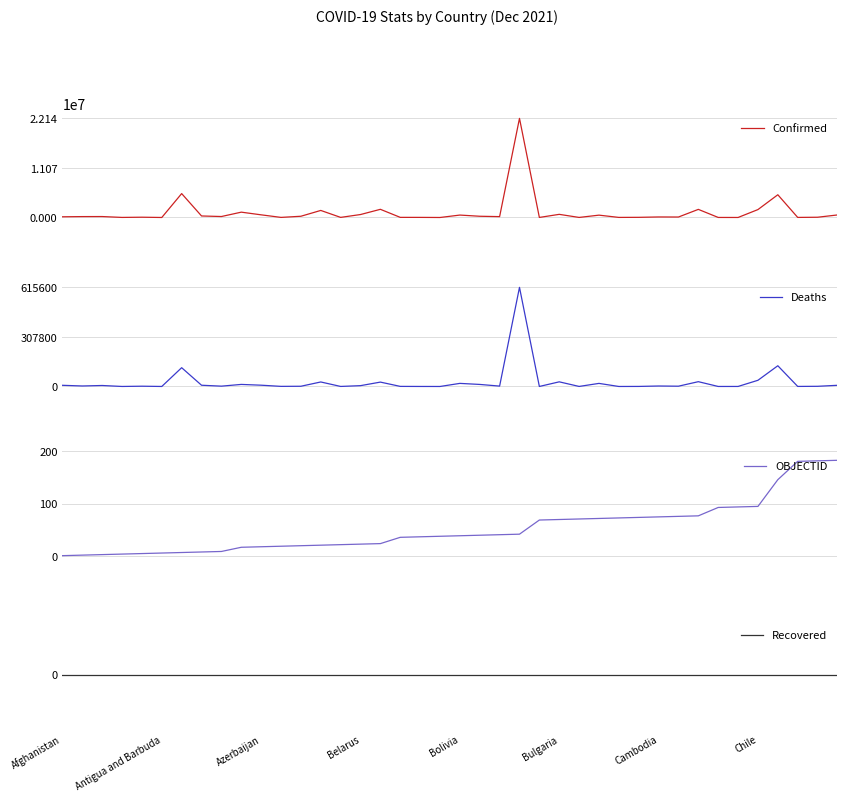

What is the sum of all Confirmed values?

46817486